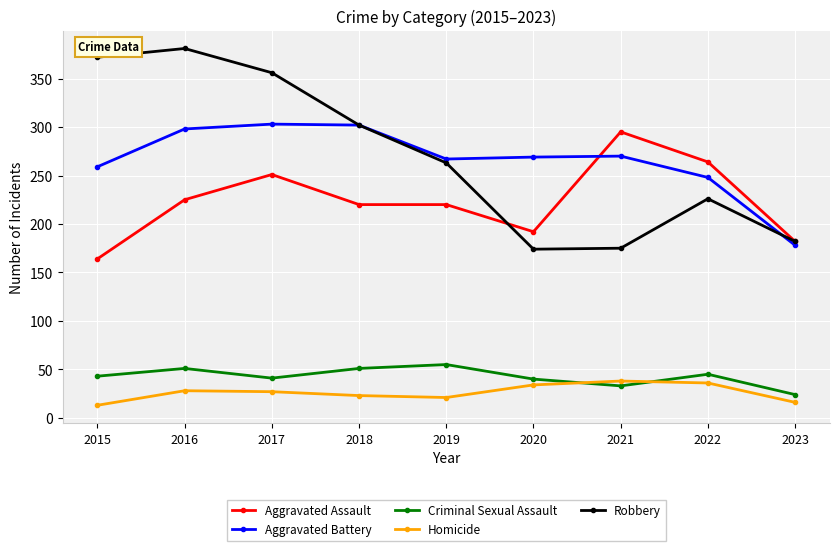

How many data points does each series have?

9